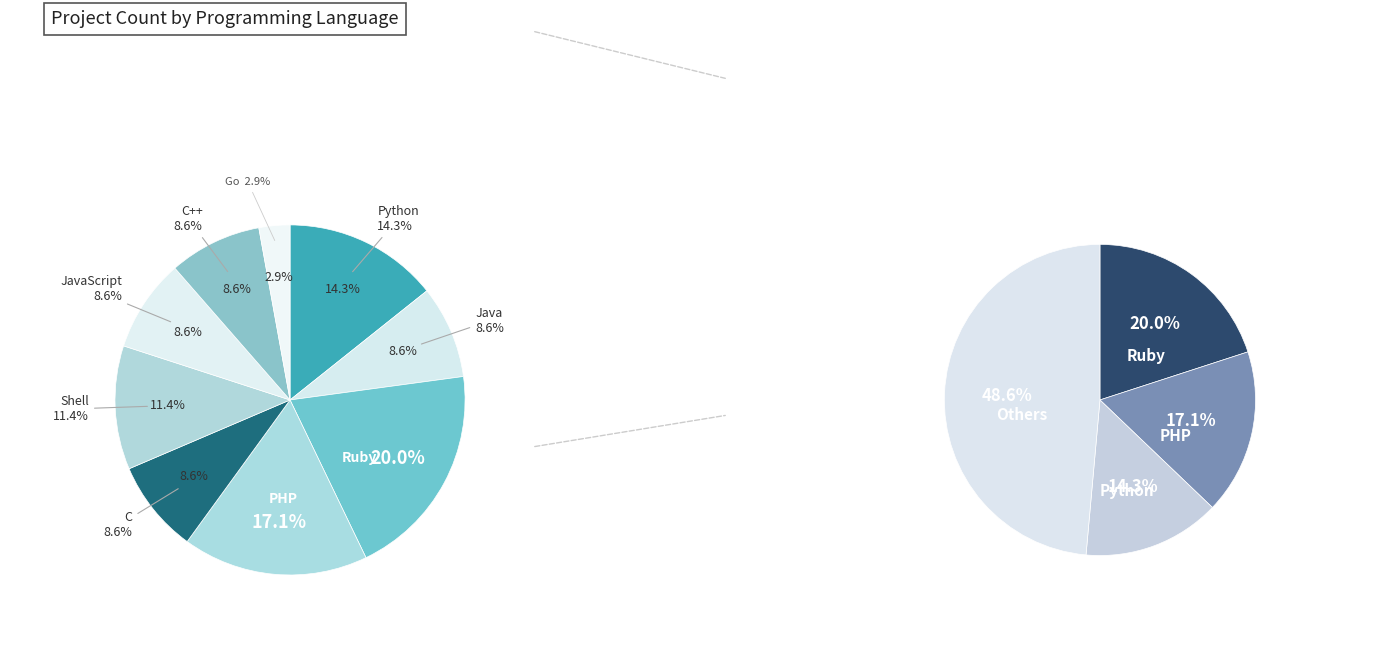

To the nearest percent, what is the average slice percentage?

11%